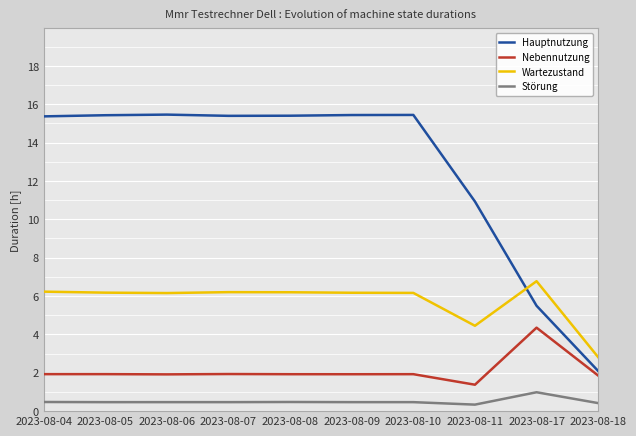

What is the difference between the maximum and minimum values in the Nebennutzung series?

3.0